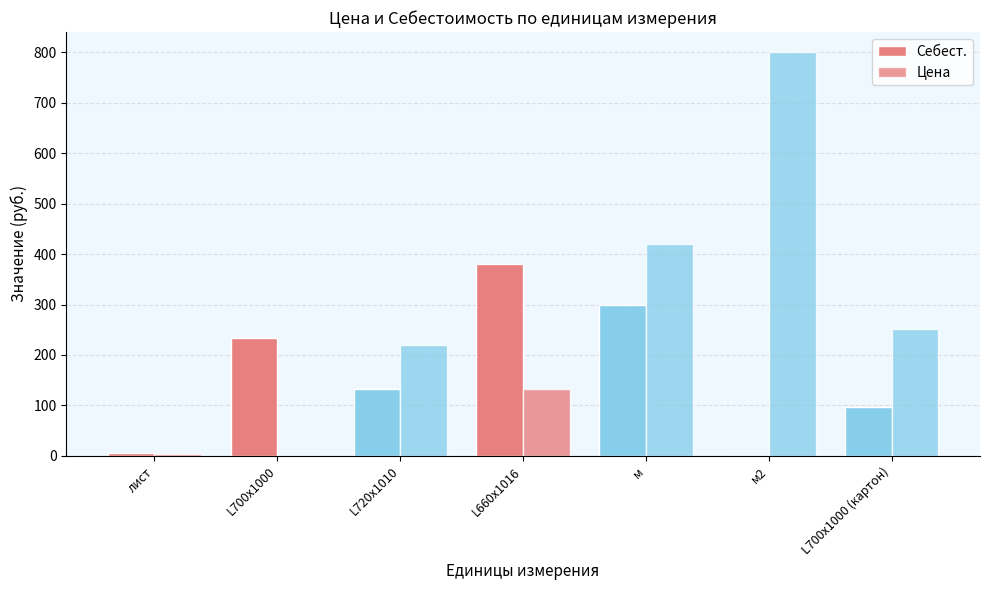

Are the bars horizontal?

No